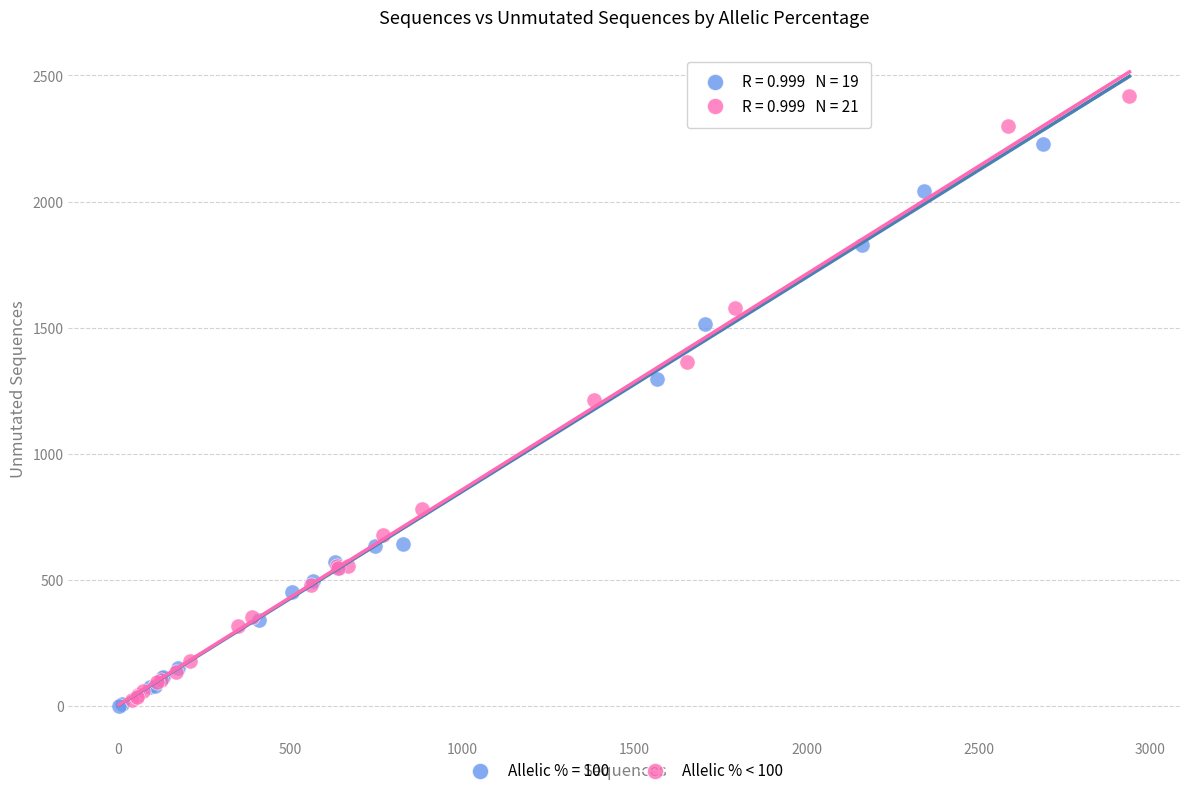

Which series has the widest spread of Y values?

Allelic % < 100